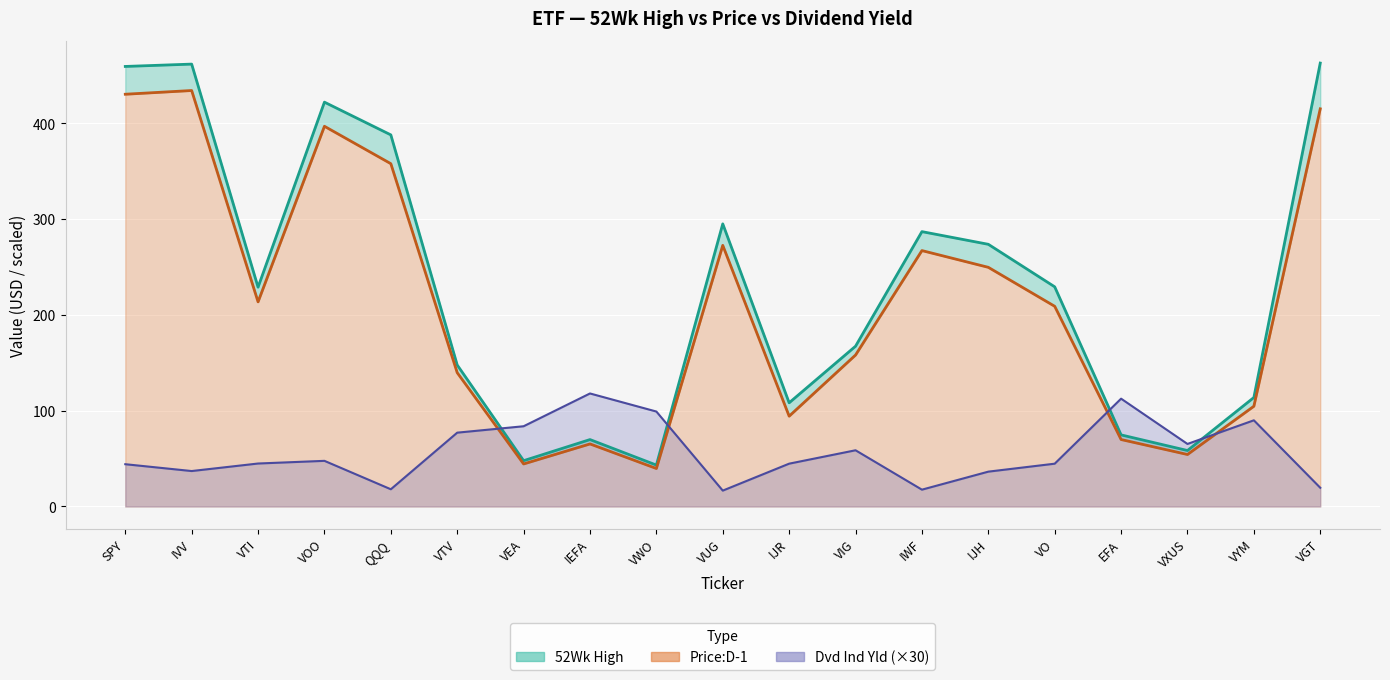

The value of Dvd Ind Yld at VO is 44.7. True or false?

True